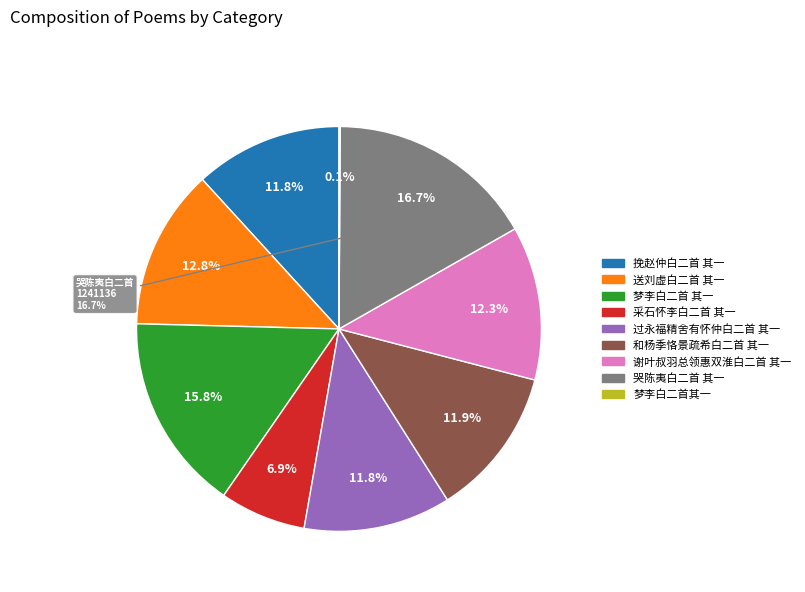

To the nearest percent, what portion does 谢叶叔羽总领惠双淮白二首 其一 represent?

12%